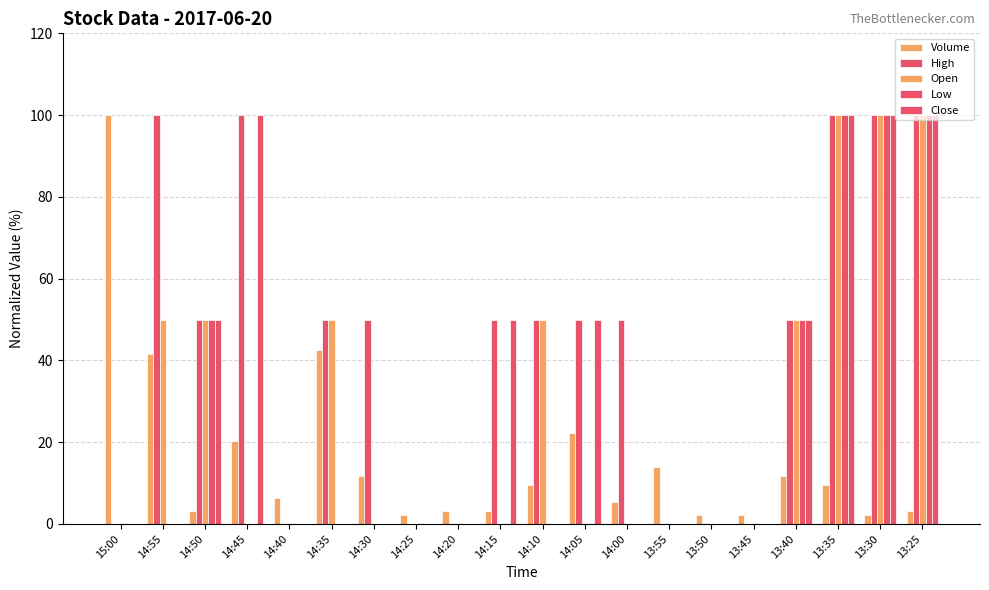

At 14:45, list the series in order from largest to smallest.

High, Close, Volume, Open, Low